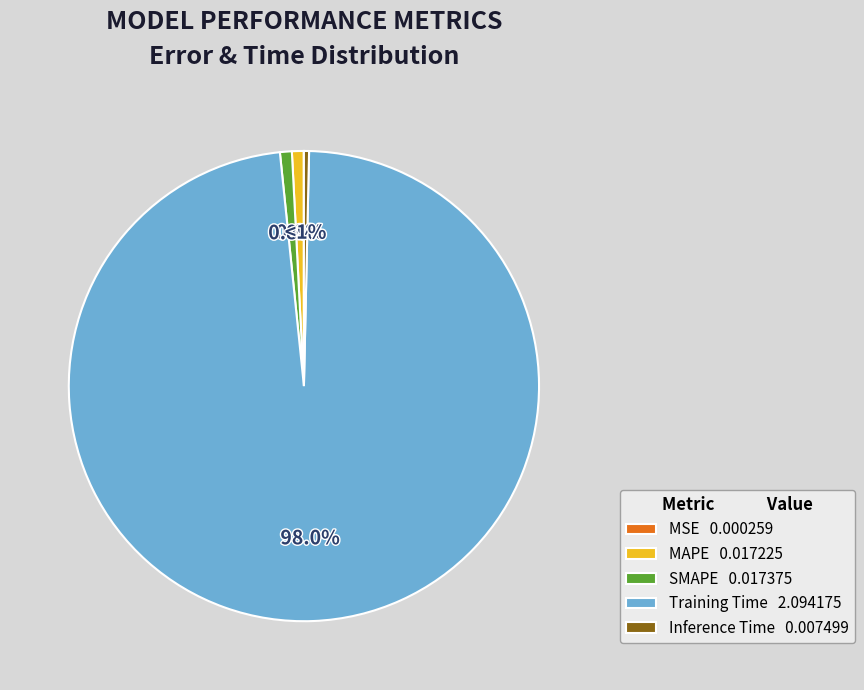

Which has a higher value, MAPE or Training Time?

Training Time